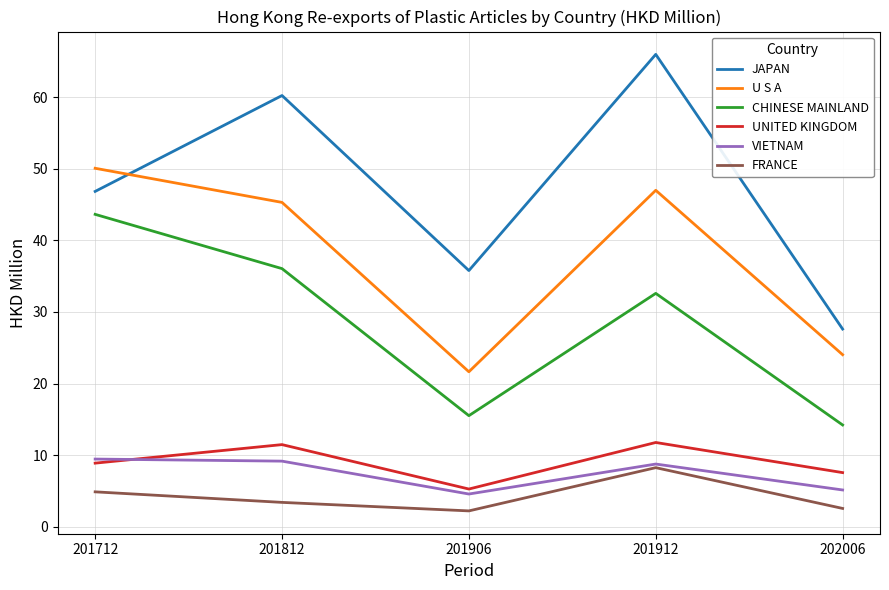

The FRANCE series shows 2.2 at 201906. True or false?

True